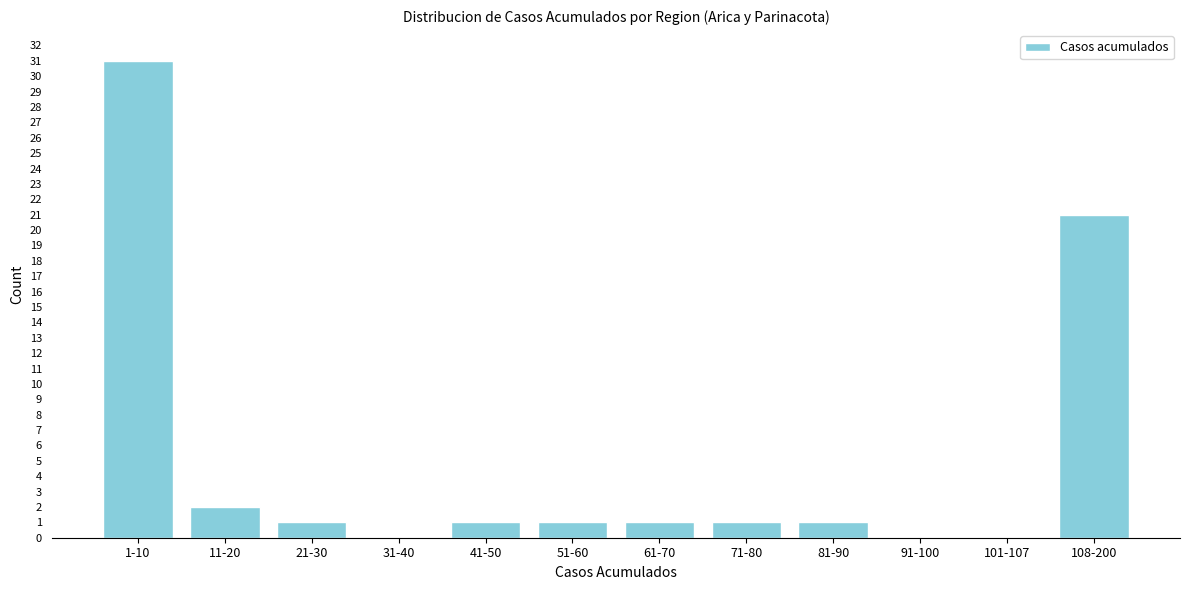

Reading right to left, list all the values displayed in this chart.

108-200=21	101-107=0	91-100=0	81-90=1	71-80=1	61-70=1	51-60=1	41-50=1	31-40=0	21-30=1	11-20=2	1-10=31